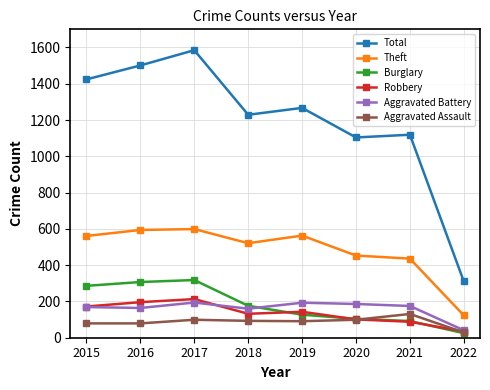

The Aggravated Battery series shows 272 at 2018. True or false?

False